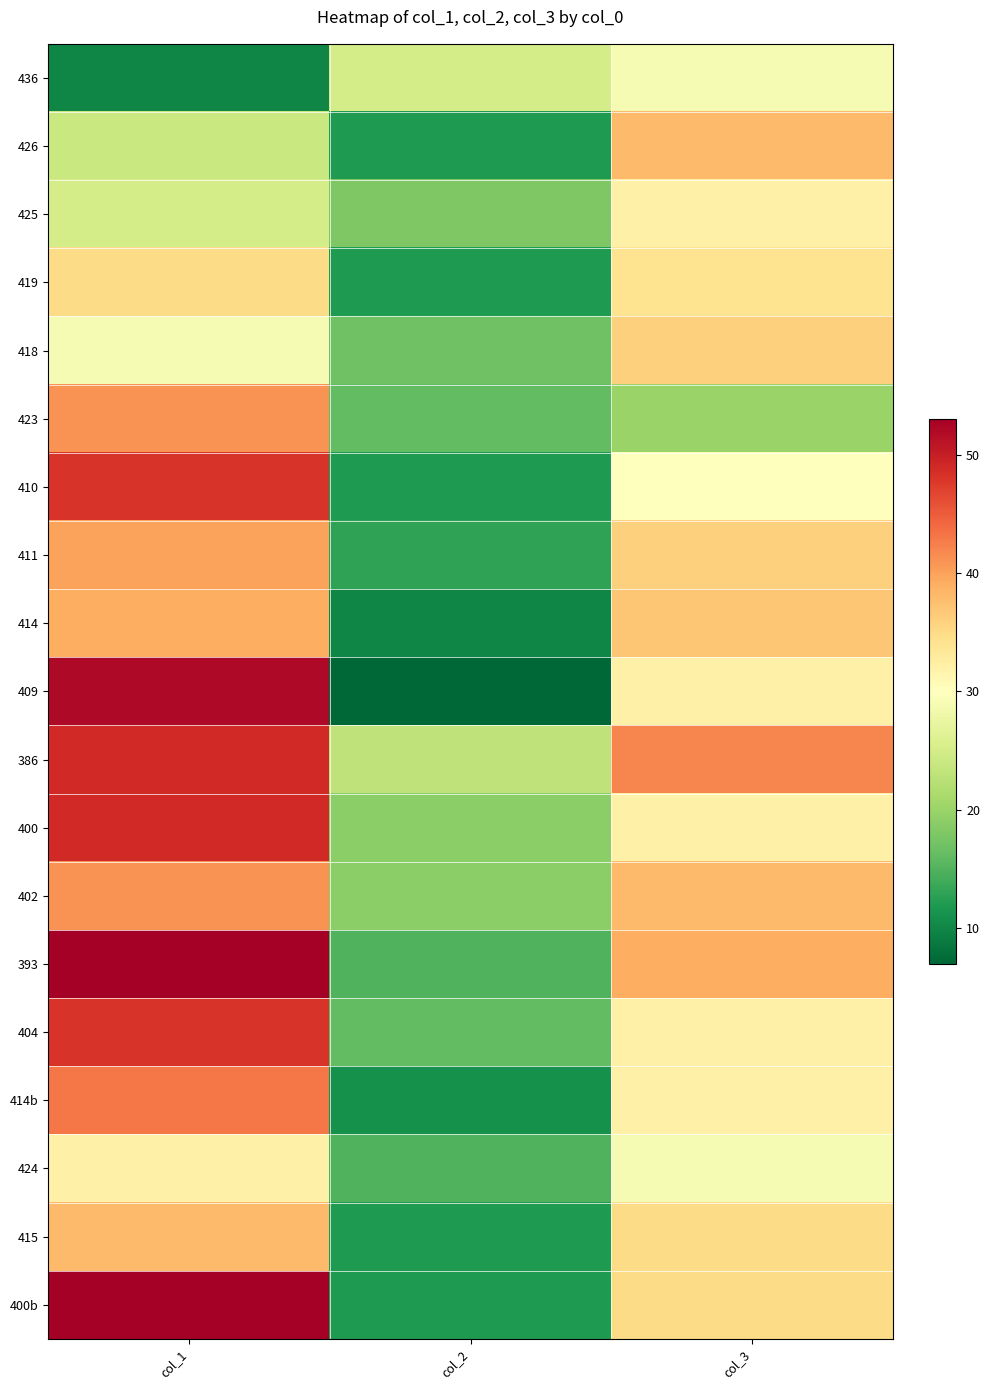

At col_3, list the series in order from largest to smallest.

386, 393, 426, 402, 414, 418, 411, 415, 400b, 419, 425, 409, 400, 404, 414b, 410, 436, 424, 423